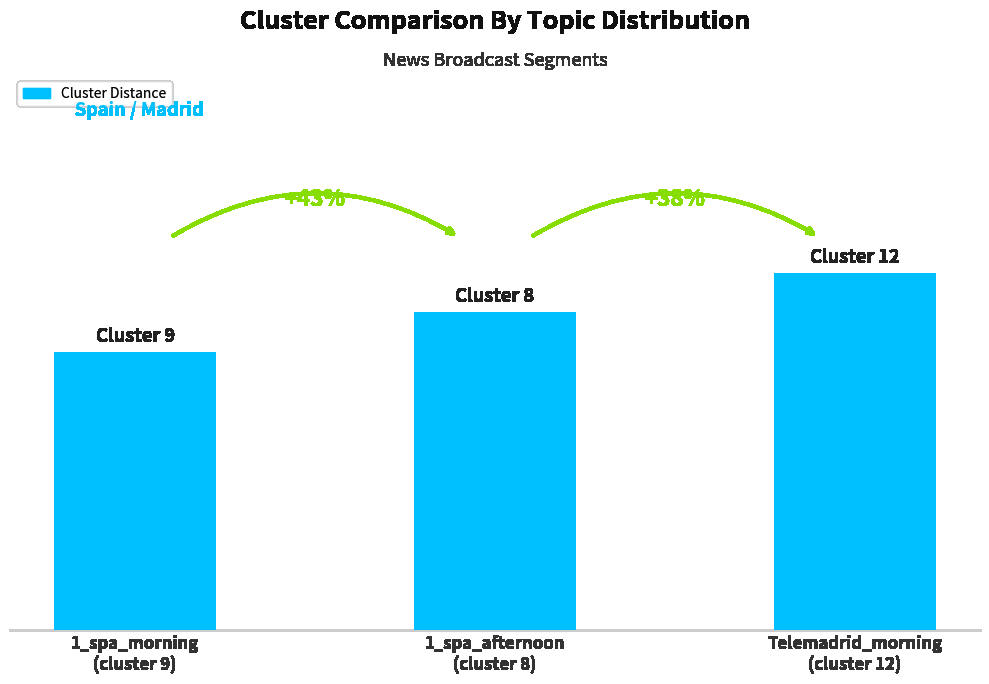

What is the maximum value shown in the chart?

9